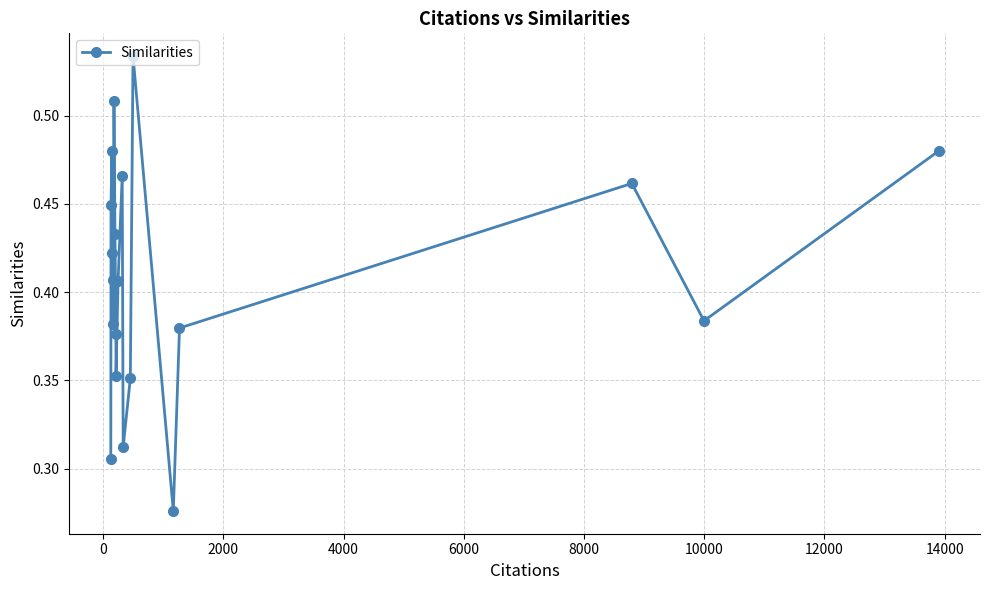

How many interior local peaks (higher than both neighbors) does the data have?

5